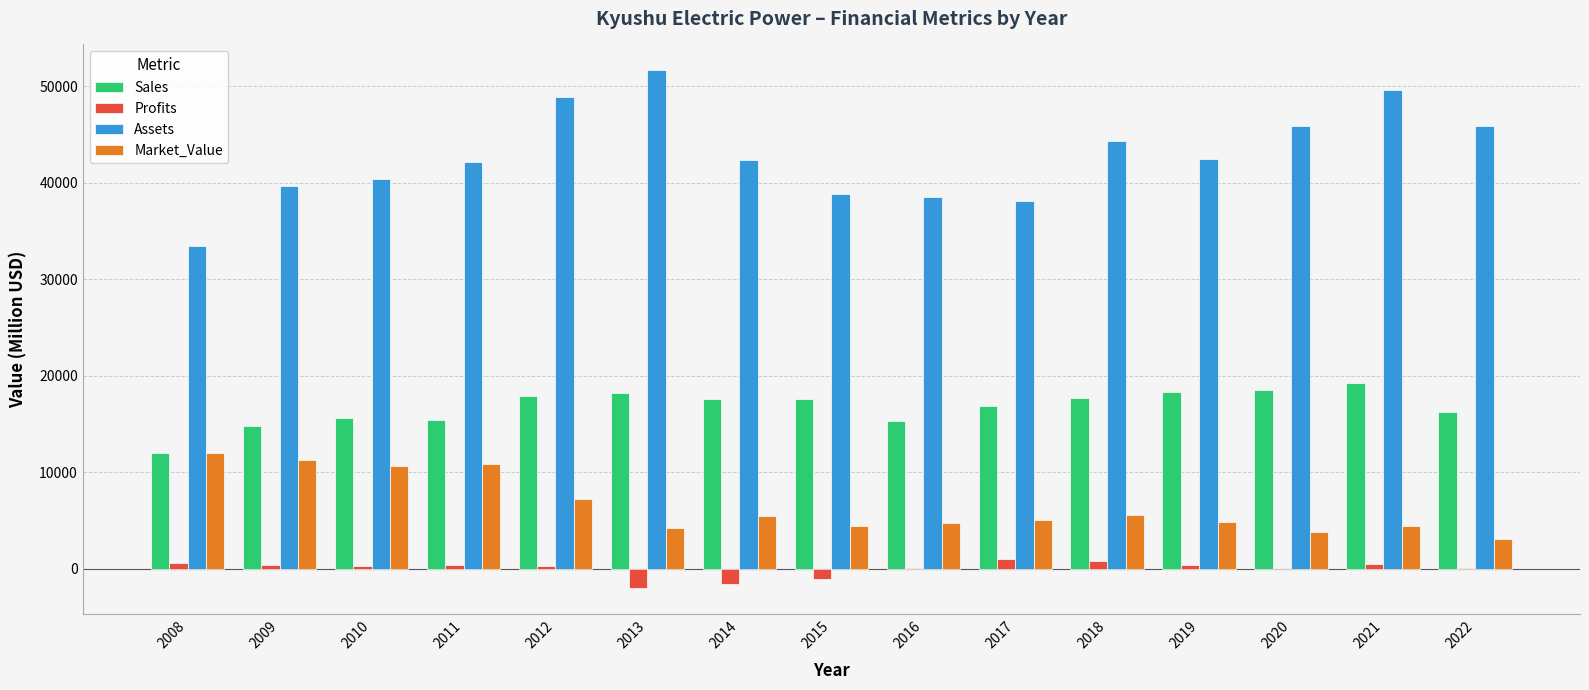

What is the difference between the Market_Value values at 2013 and 2020?

479.0